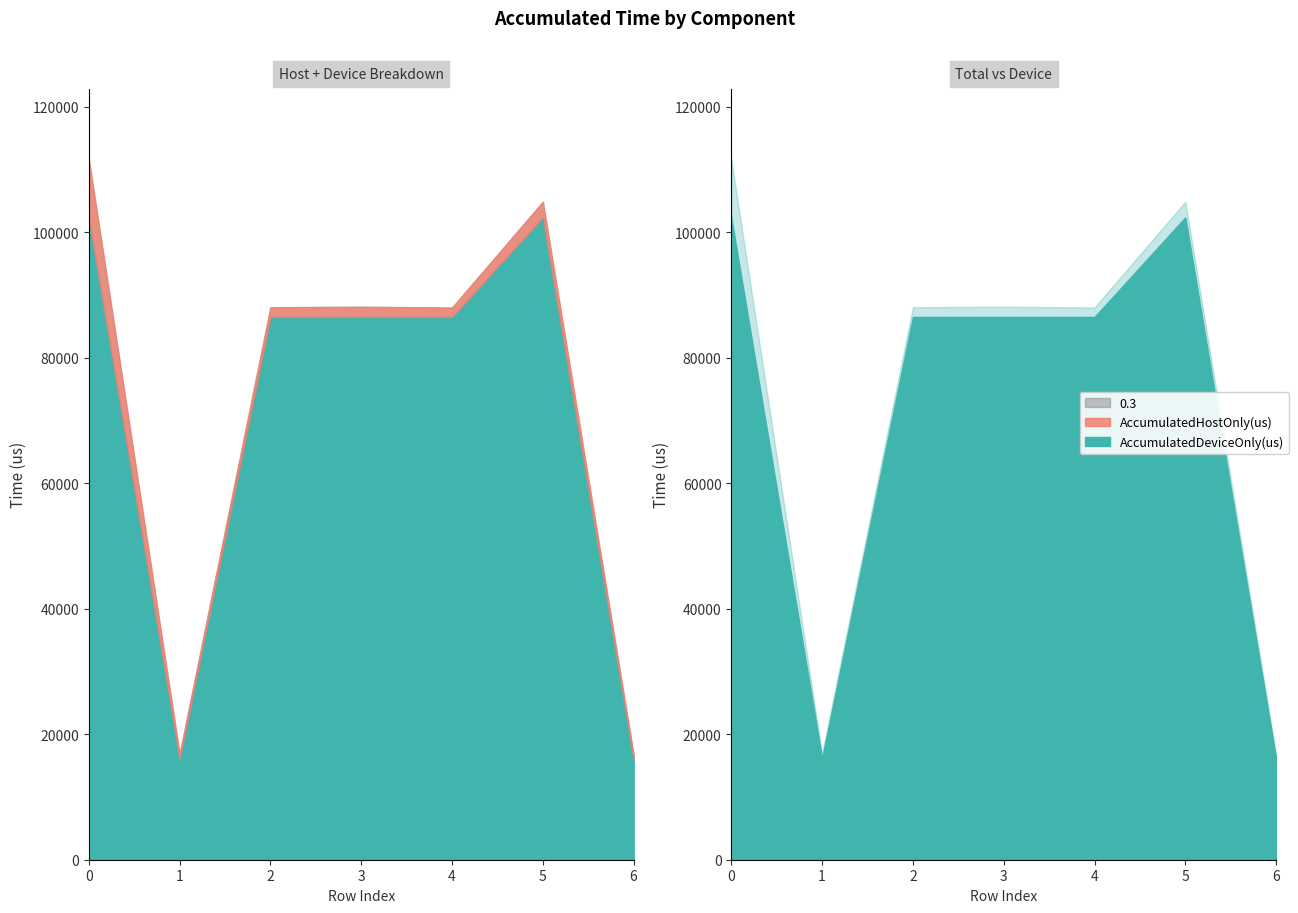

Is it true that Total(us) equals 88024.0 at 4?

True